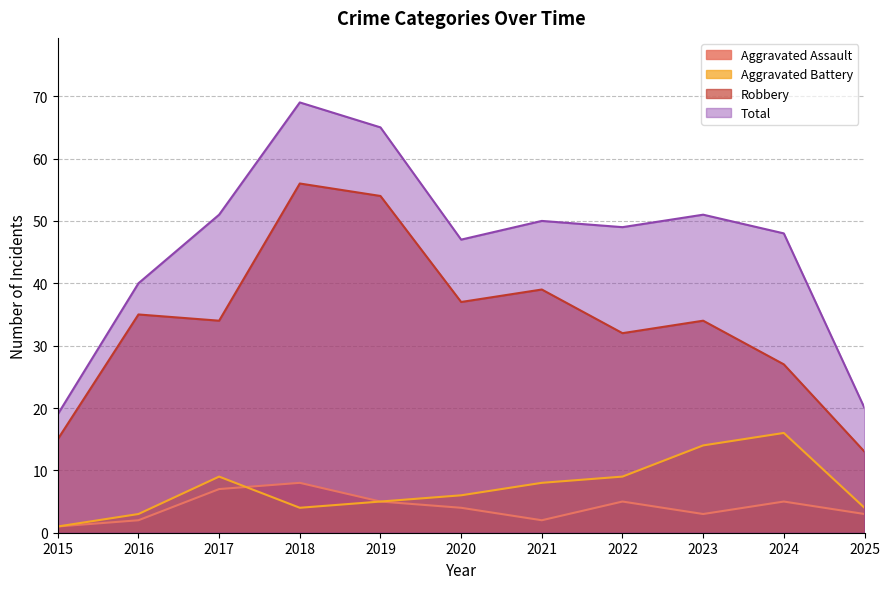

At how many categories does at least one series exceed 56?

2